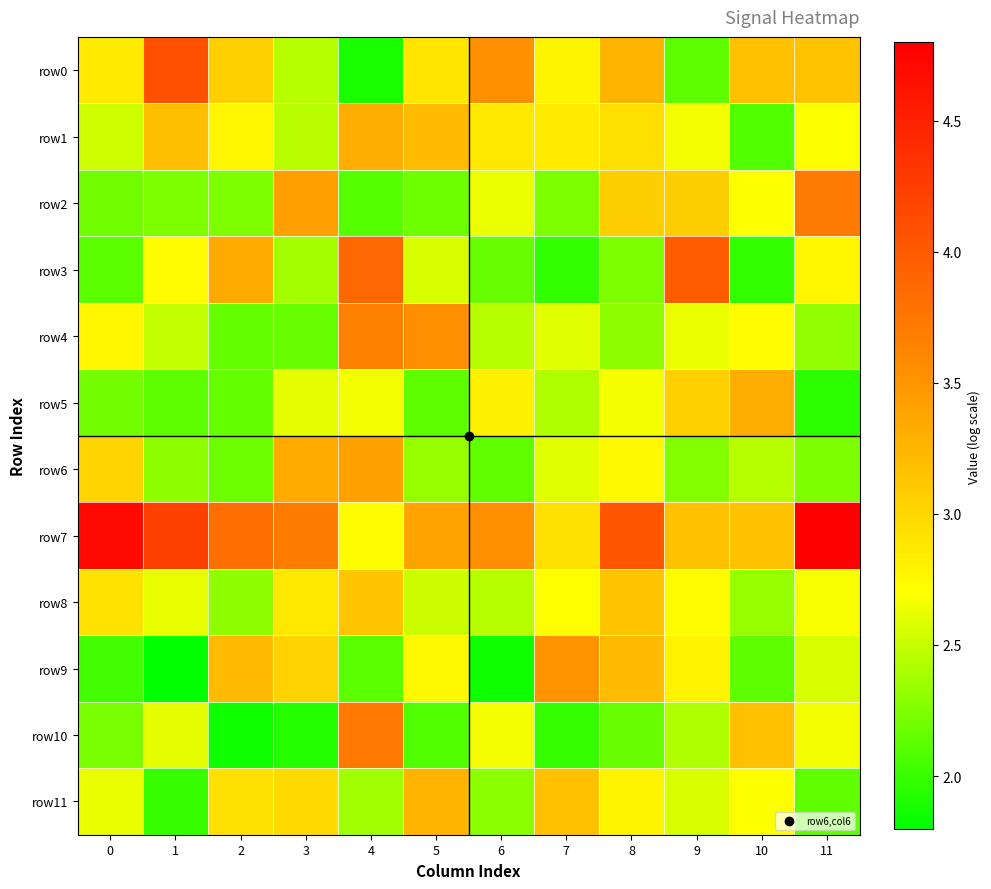

At how many categories does at least one series exceed 3?

12